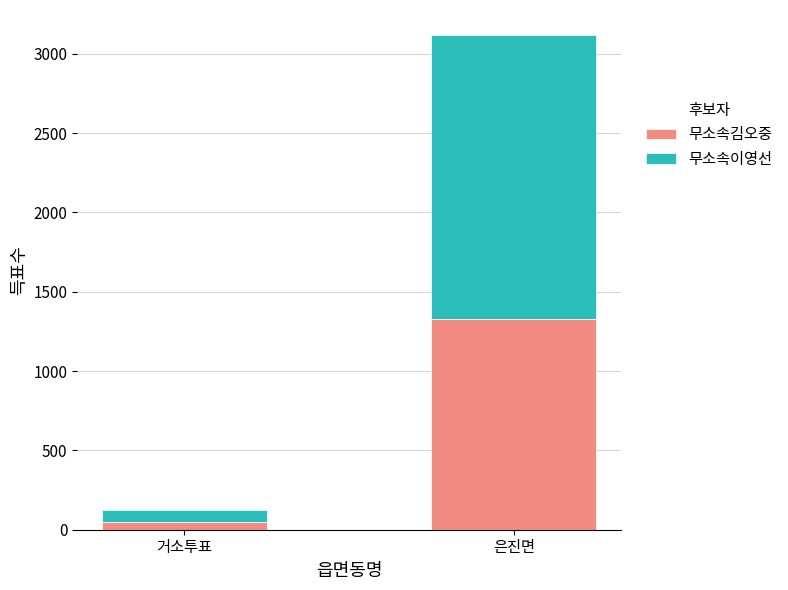

Rank the categories by 무소속김오중 value from highest to lowest.

은진면, 거소투표